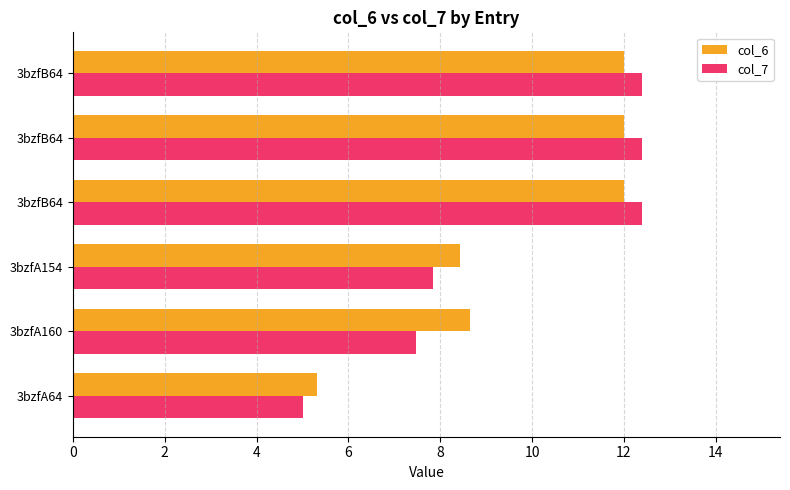

How many categories are shown in the chart?

6